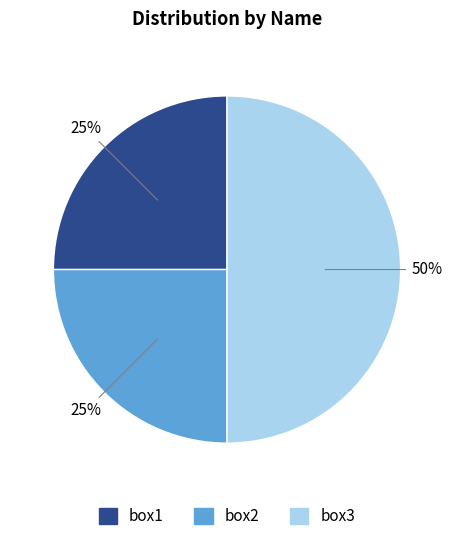

Is box1 the majority of the pie?

No